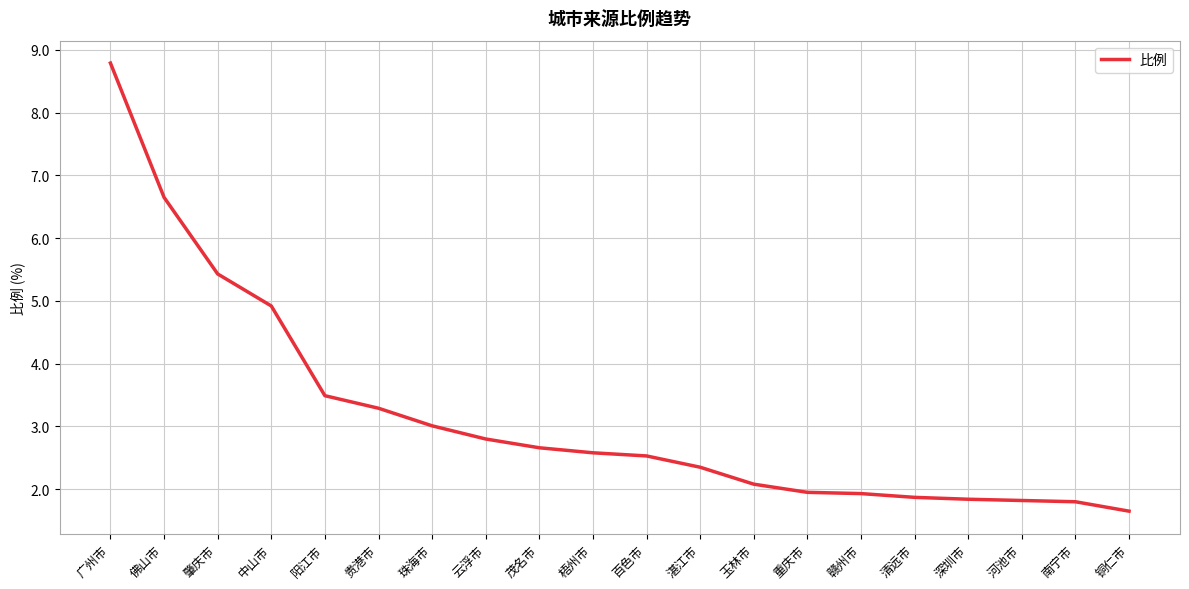

What is the difference between the maximum and minimum values?

7.1